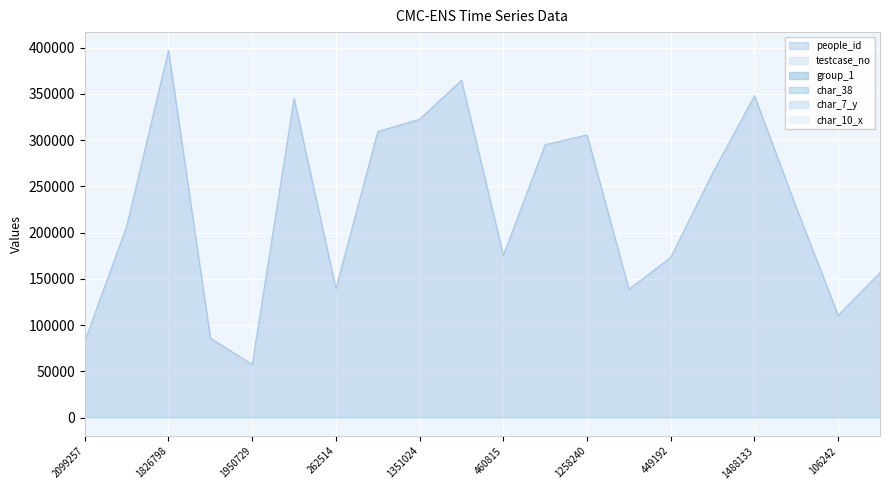

Reading left to right, transcribe all the data shown in this chart.

people_id: 2099257=82570	637131=206699	1826798=396833	2116754=86025	1950729=57396	1471226=344864	262514=139218	1278235=309178	1351024=322434	1586679=364639	460815=175388	1194761=294918	1258240=305542	259649=138698	449192=173247	968301=264186	1488133=347919	750258=226987	106242=110569	361045=156737
testcase_no: 2099257=79	637131=66	1826798=0	2116754=96	1950729=78	1471226=100	262514=52	1278235=91	1351024=49	1586679=85	460815=100	1194761=0	1258240=68	259649=72	449192=53	968301=12	1488133=53	750258=57	106242=34	361045=85
group_1: 2099257=2	637131=2	1826798=1	2116754=2	1950729=2	1471226=2	262514=2	1278235=2	1351024=2	1586679=2	460815=2	1194761=2	1258240=2	259649=1	449192=1	968301=2	1488133=2	750258=1	106242=2	361045=2
char_38: 2099257=0	637131=0	1826798=0	2116754=0	1950729=0	1471226=1	262514=0	1278235=1	1351024=0	1586679=1	460815=1	1194761=0	1258240=0	259649=0	449192=0	968301=0	1488133=0	750258=0	106242=0	361045=0
char_7_y: 2099257=9	637131=8	1826798=18	2116754=12	1950729=1	1471226=16	262514=3	1278235=18	1351024=14	1586679=4	460815=9	1194761=17	1258240=9	259649=15	449192=12	968301=8	1488133=2	750258=1	106242=24	361045=3